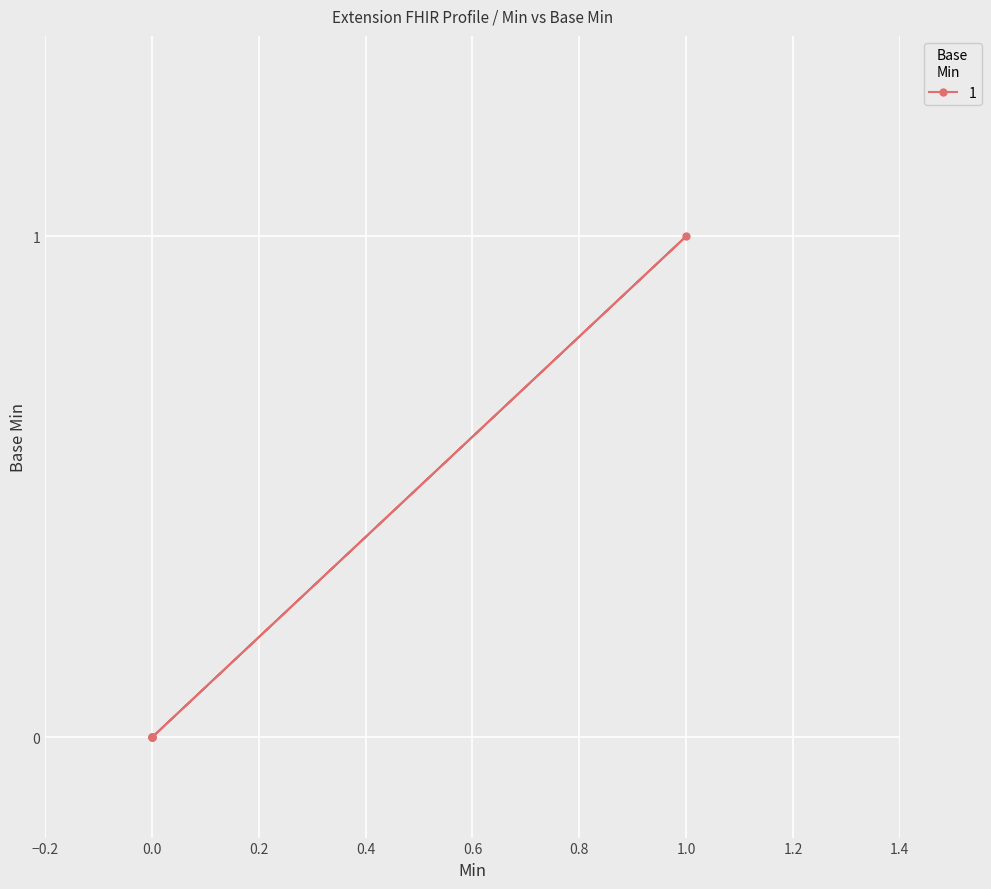

The chart shows a value of 0 at 0. True or false?

True